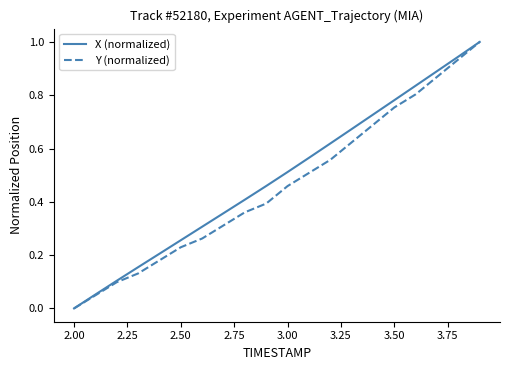

What is the label of the 19th point from the right?

2.00